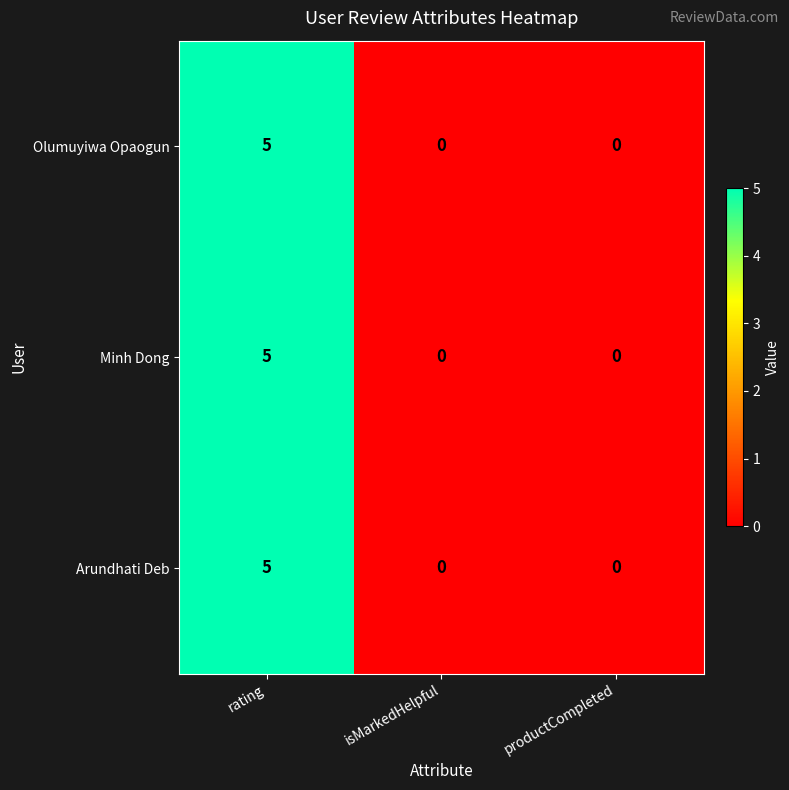

What is the sum of all Minh Dong values?

5